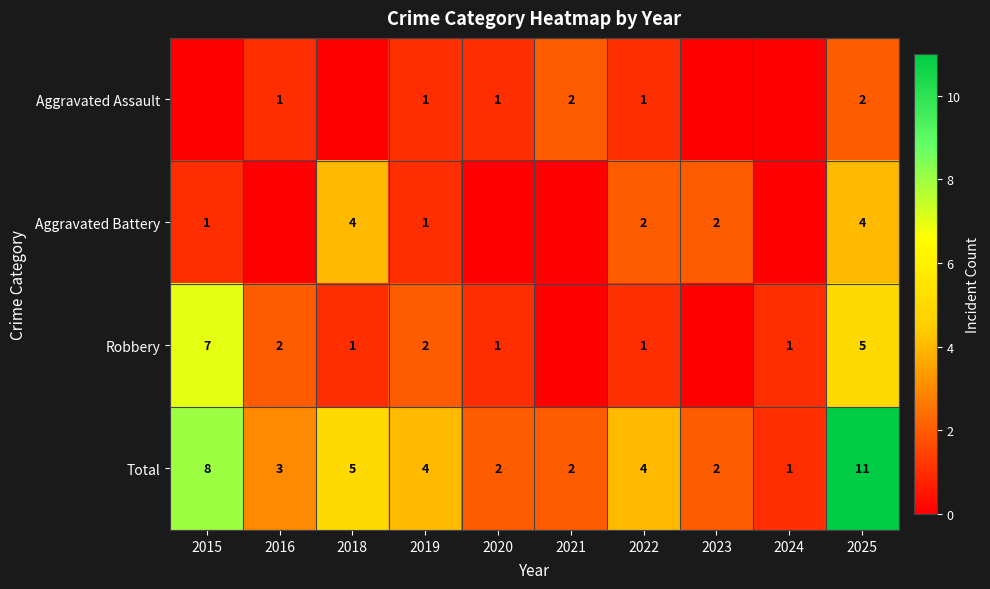

What is the highest value of the Total series?

11